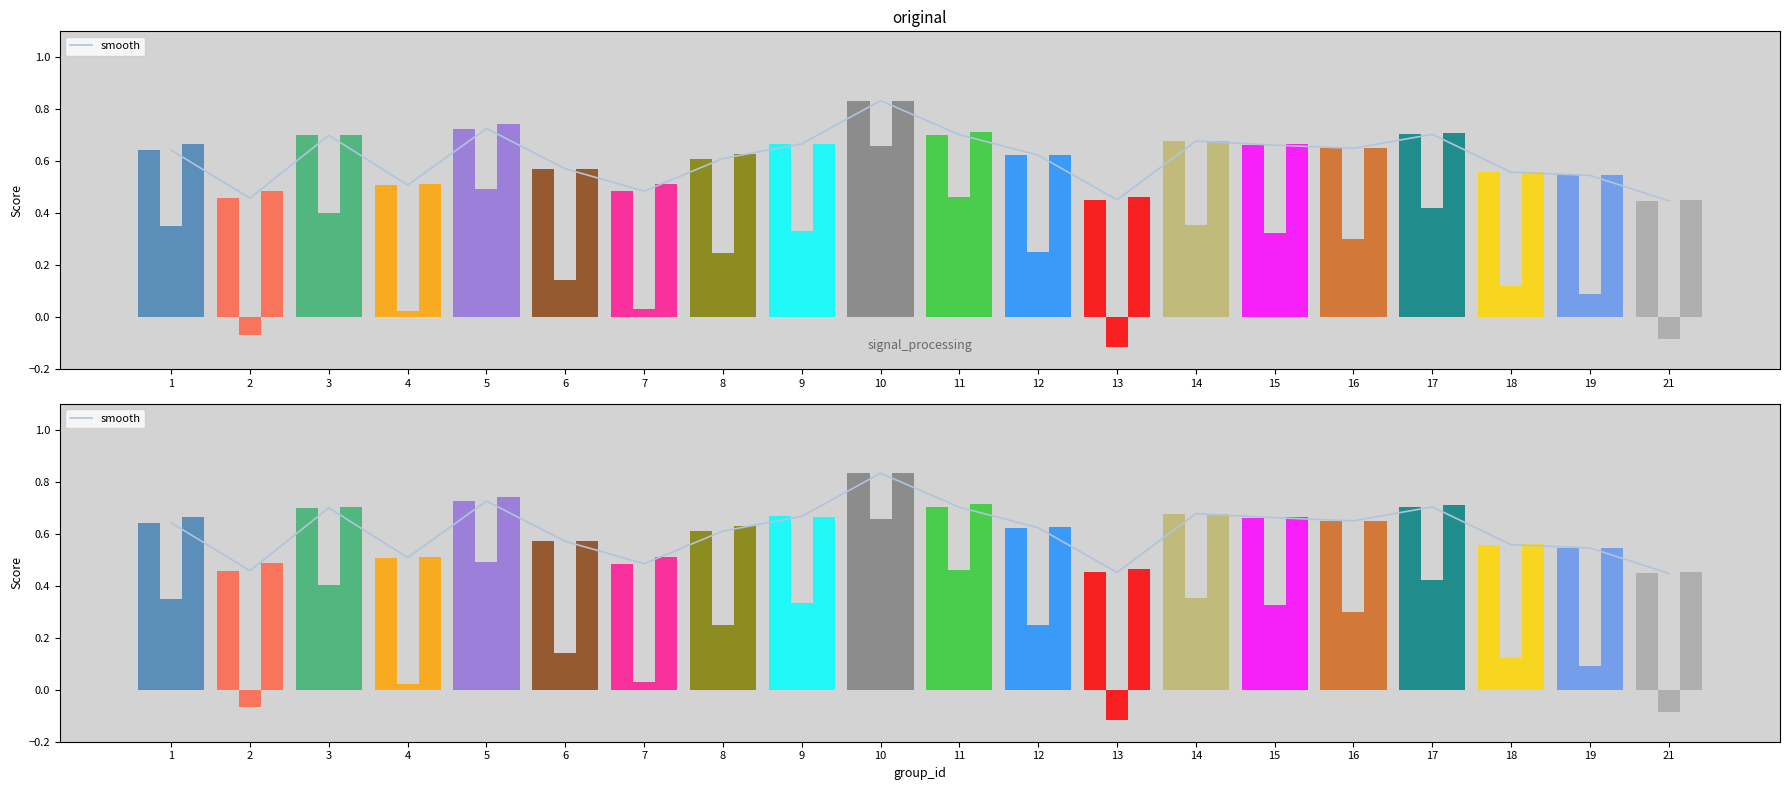

Which category has the highest value across all series?

10